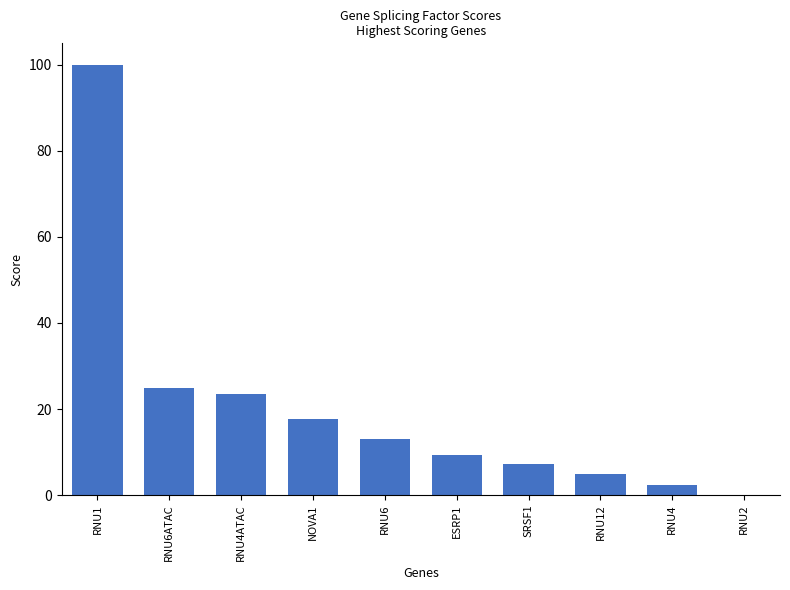

Count the number of data series in this chart.

1